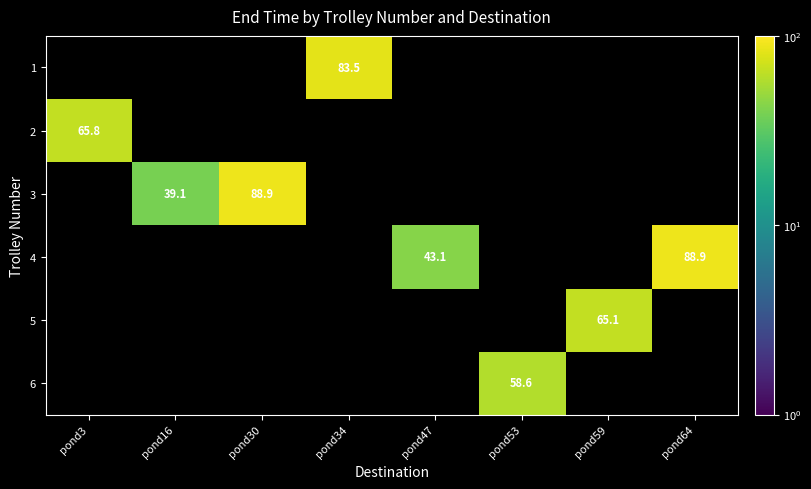

How many data points does each series have?

8